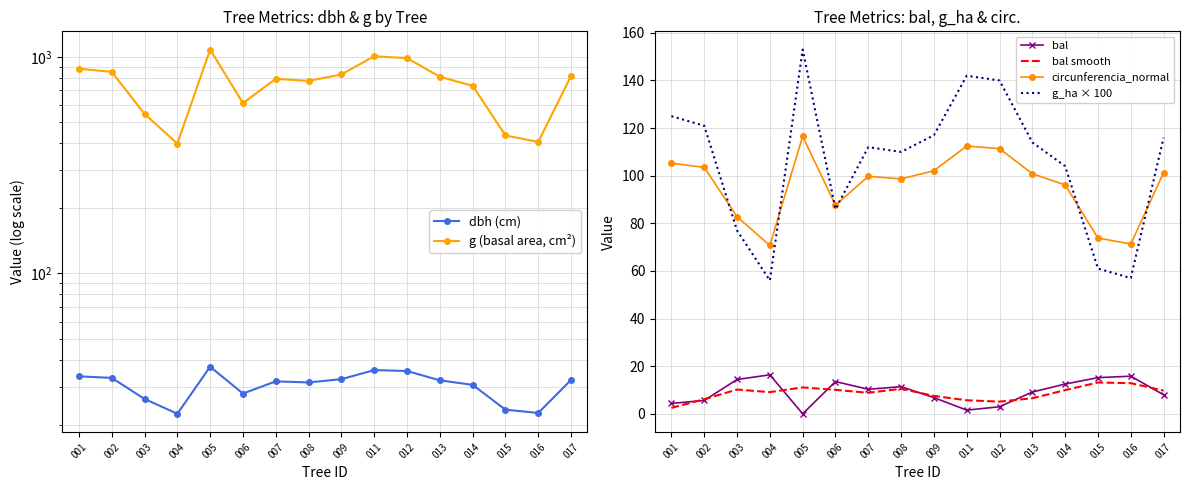

At 007, list the series in order from largest to smallest.

g (basal area, cm²), g_ha × 100, circunferencia_normal, dbh (cm), bal, bal smooth